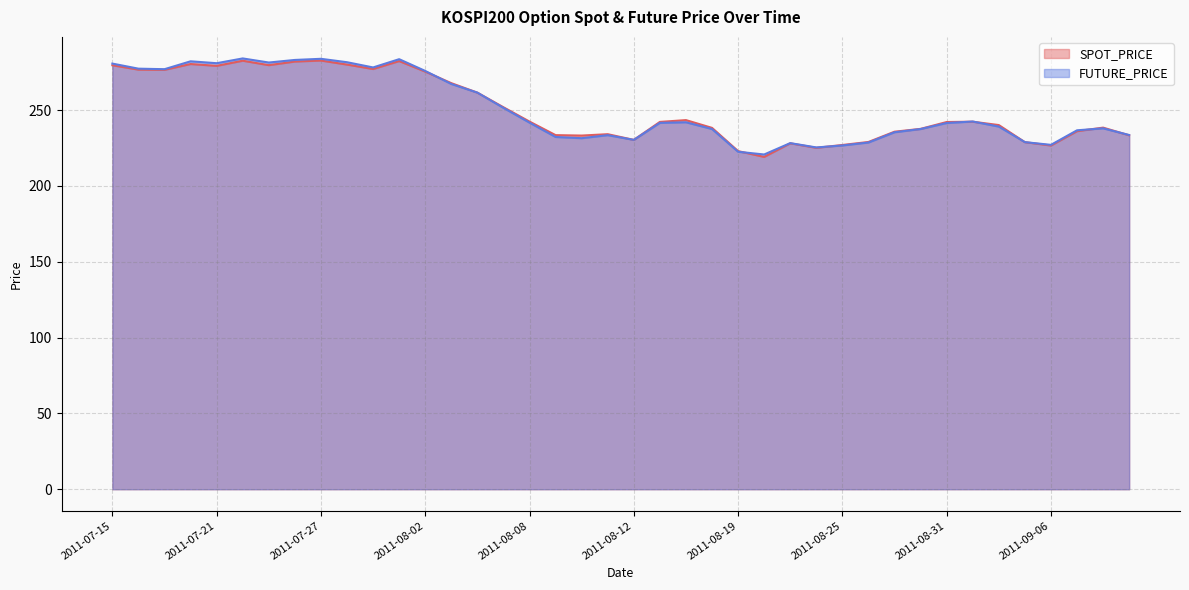

How many interior local peaks does the FUTURE_PRICE series have?

9